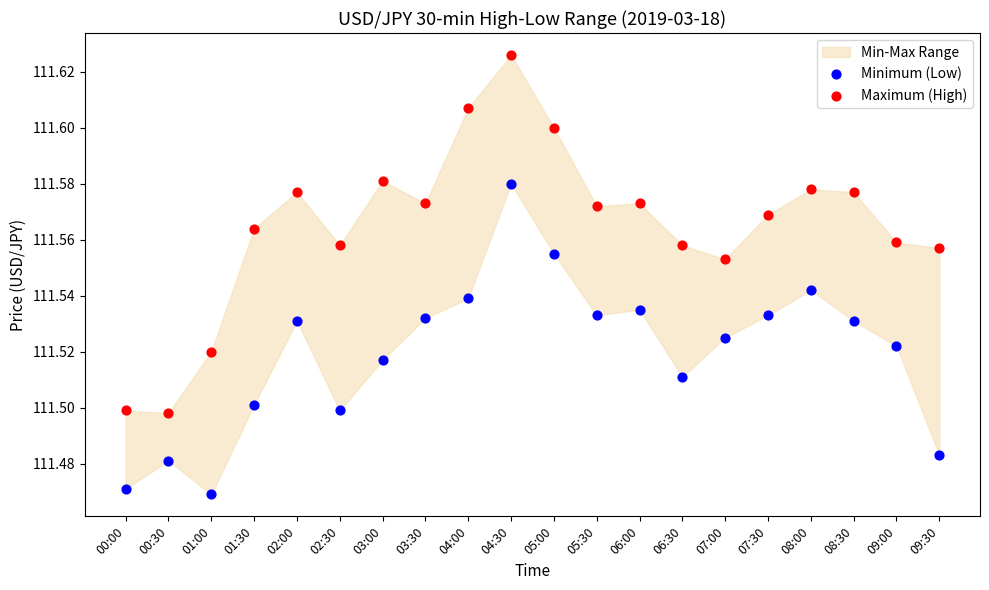

Which series has the widest spread of Y values?

Maximum (High)